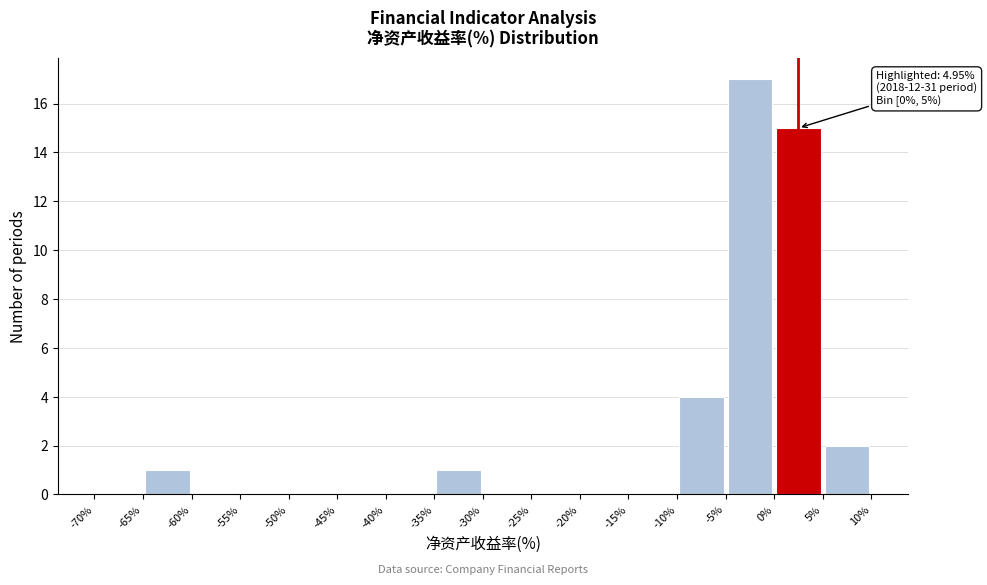

Which range on the x-axis has the tallest bar?

-5% to 0%